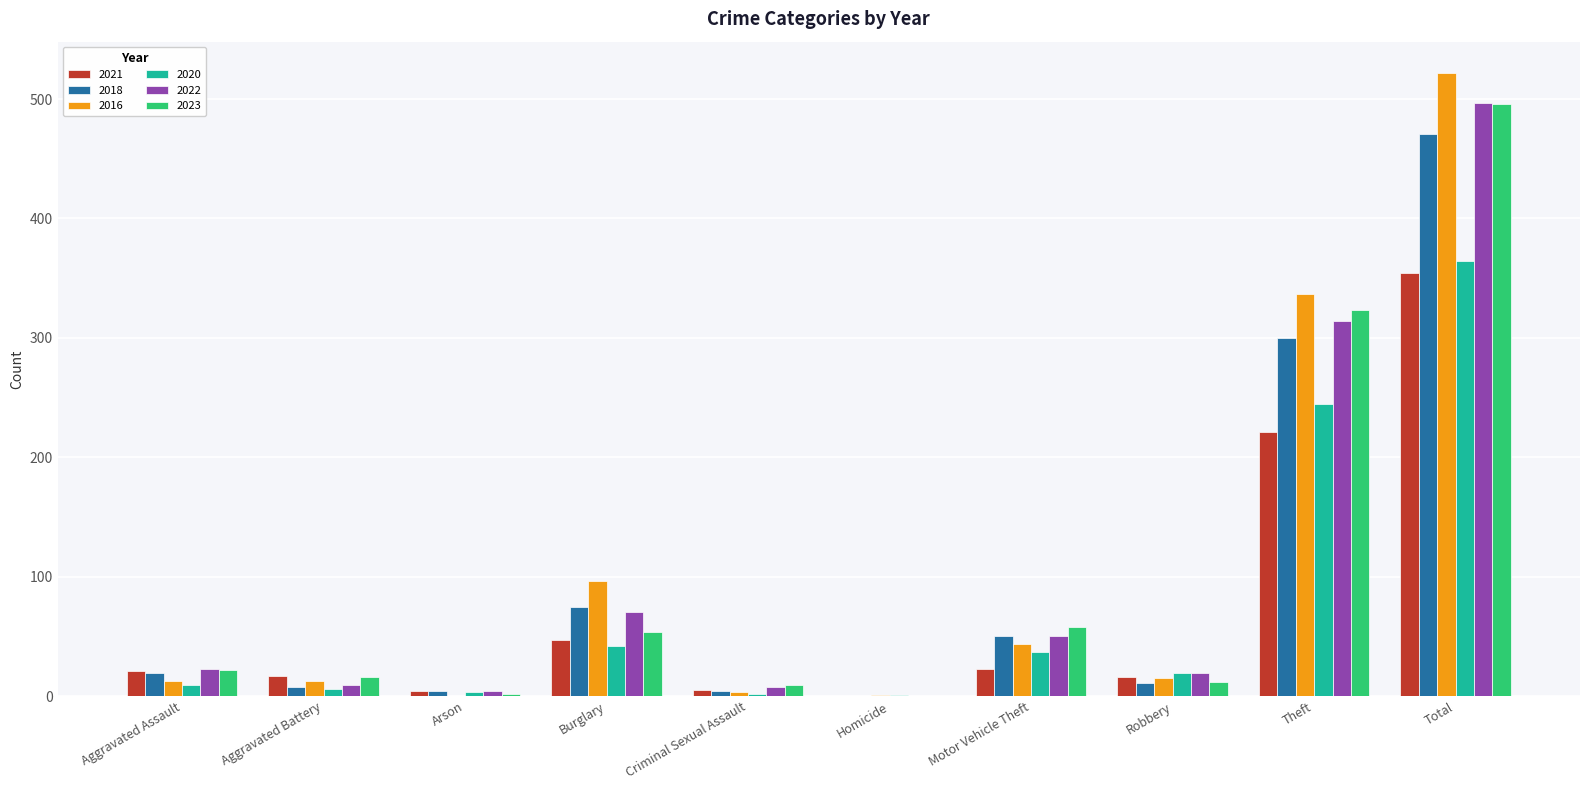

What is the sum of the 2018 values at Motor Vehicle Theft and Homicide?

50